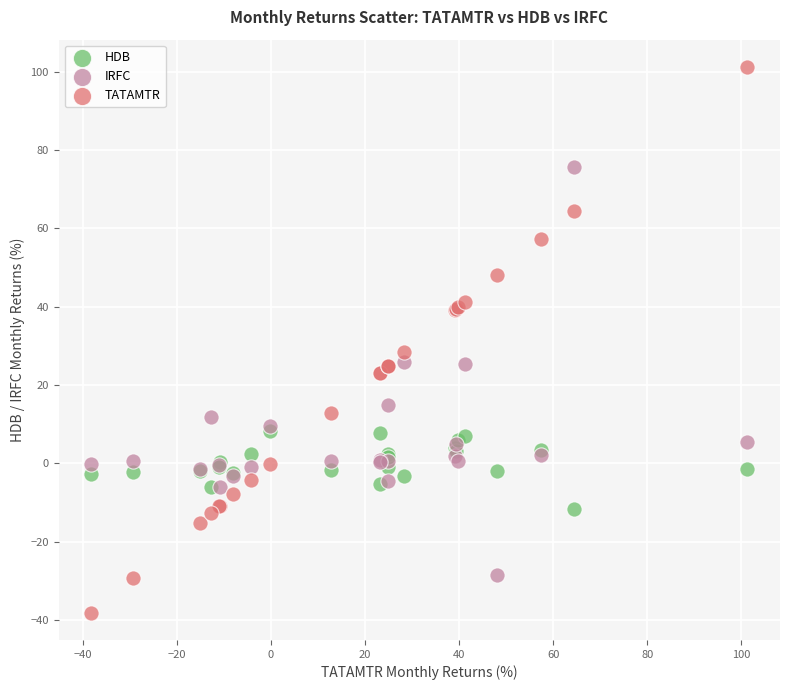

Across all series, what Y value is closest to 31?

28.4